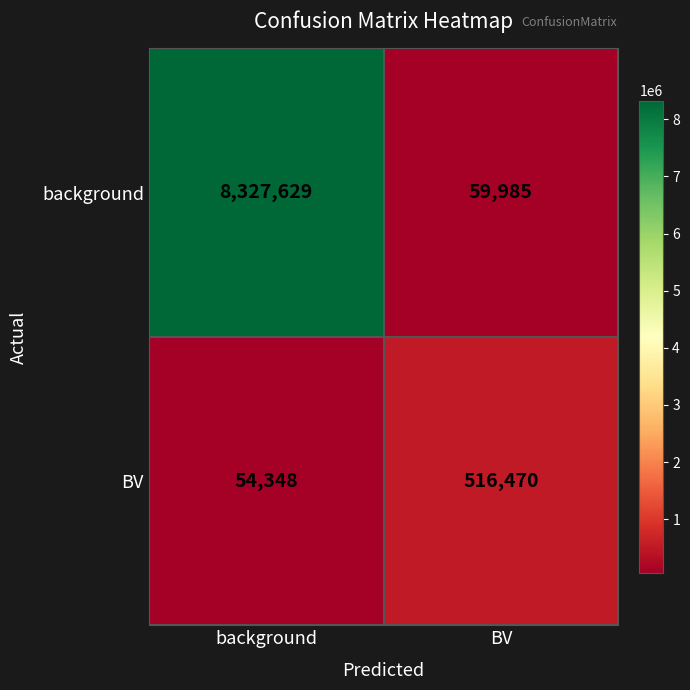

At which category is the sum across all series the highest?

background